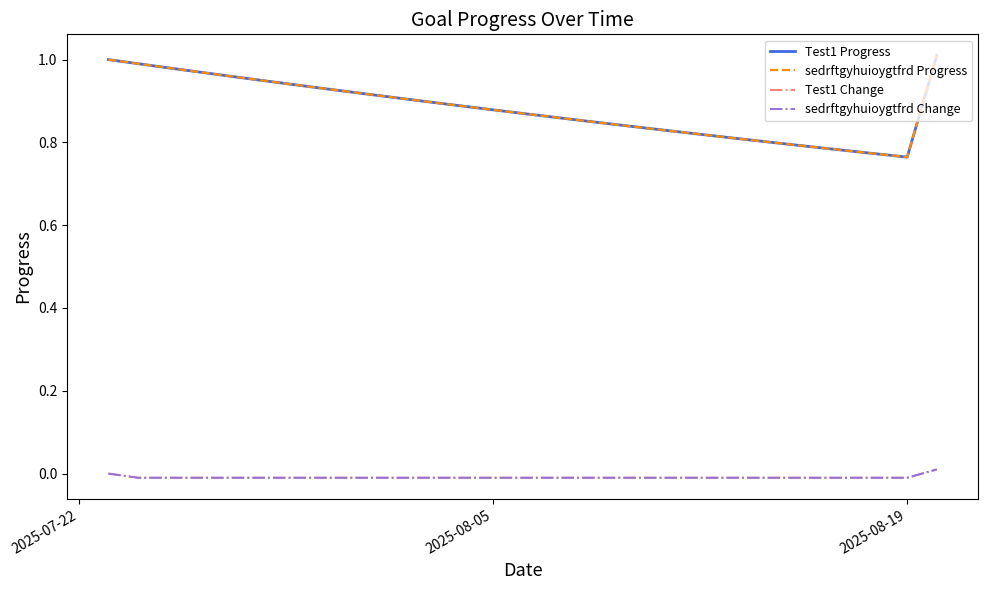

Where is the first local minimum for Test1 Progress?

2025-08-19